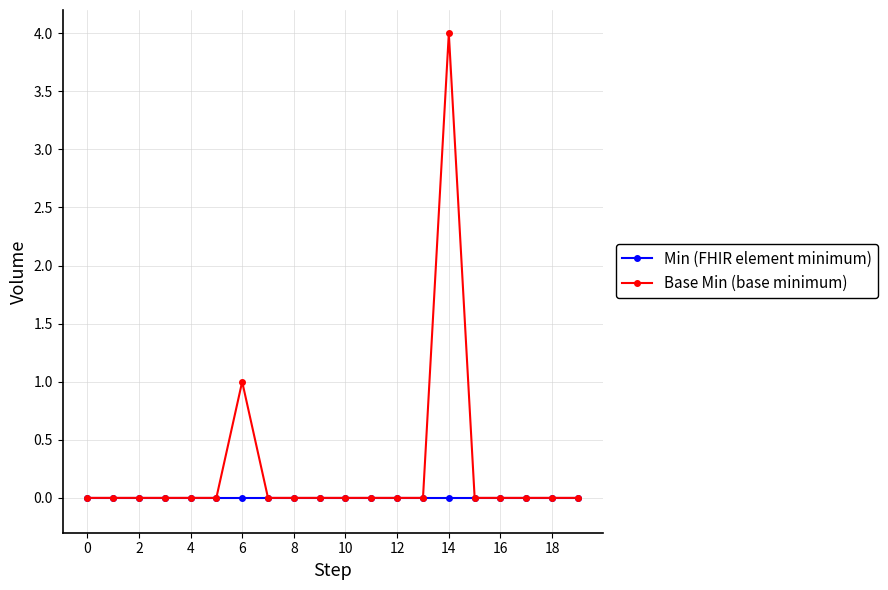

Rank the series by their average value, from lowest to highest.

Min (FHIR element minimum), Base Min (base minimum)